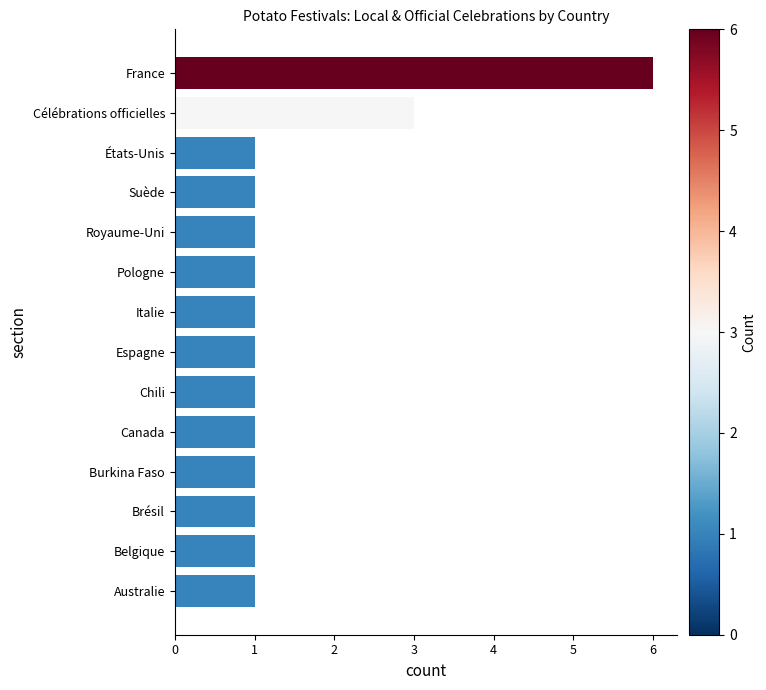

What is the difference between the maximum and minimum values?

5